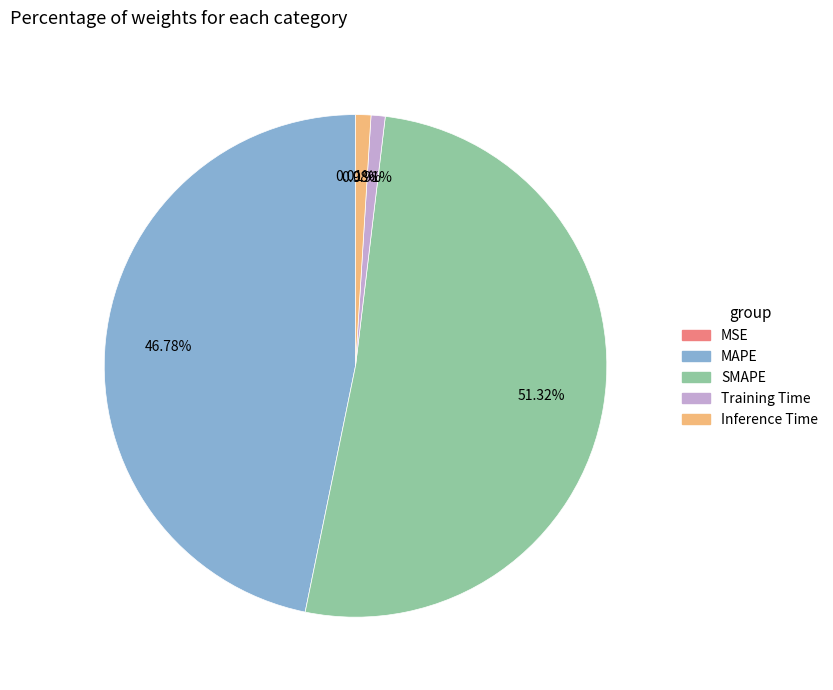

Which has a higher value, MAPE or Training Time?

MAPE